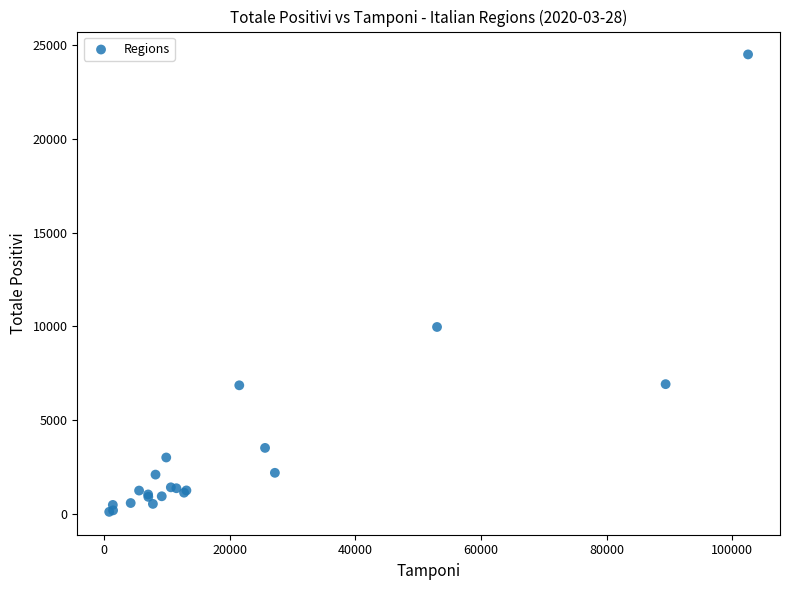

What Y value in the scatter plot is closest to 12303?

9964